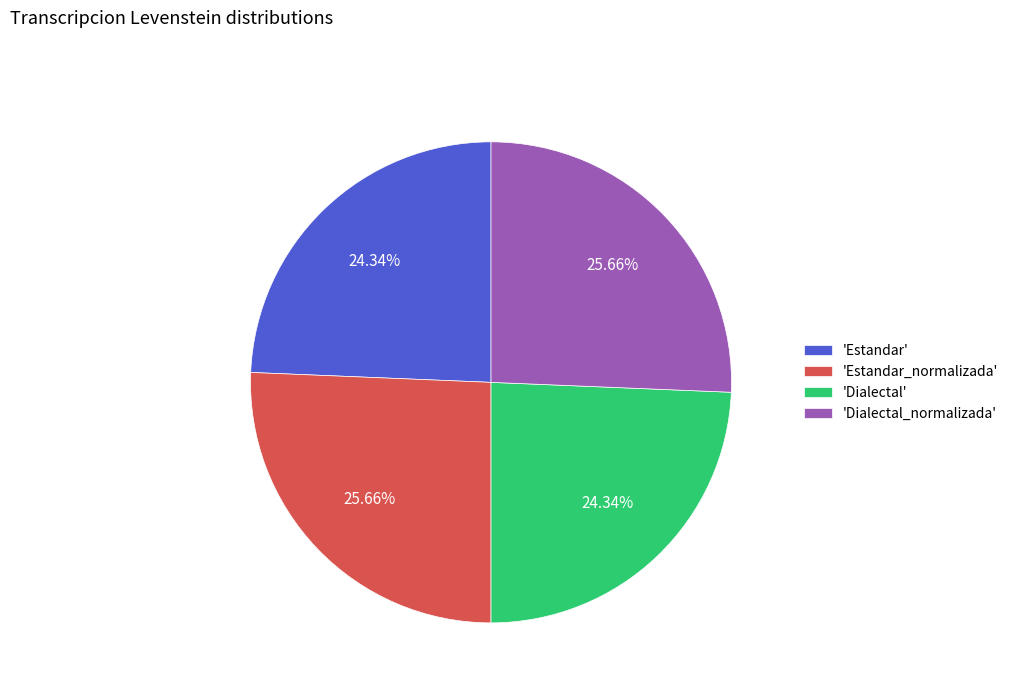

Is there any slice that represents more than half of the pie?

No